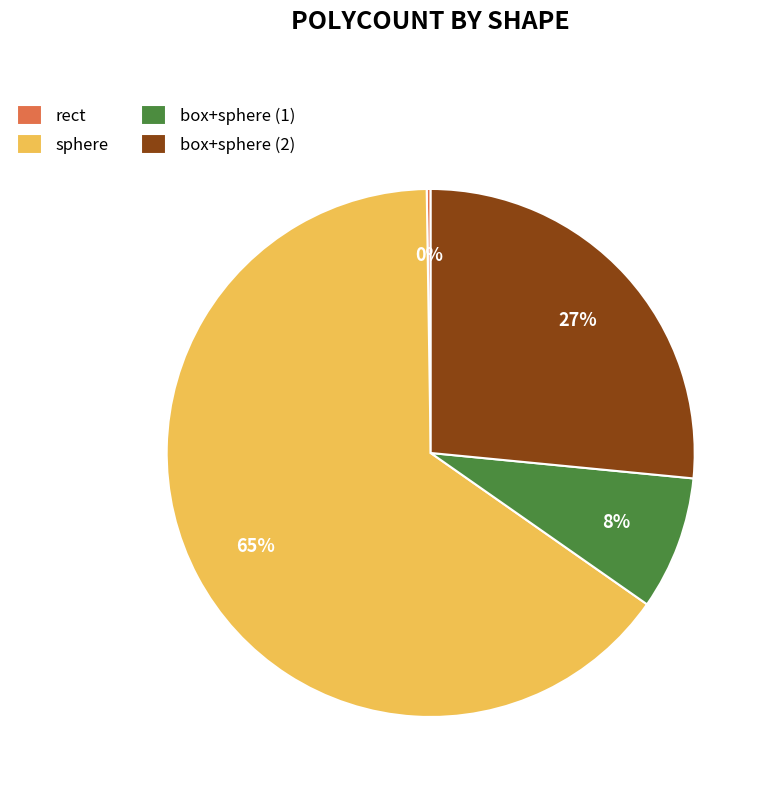

True or false: sphere accounts for 65% of the total.

True